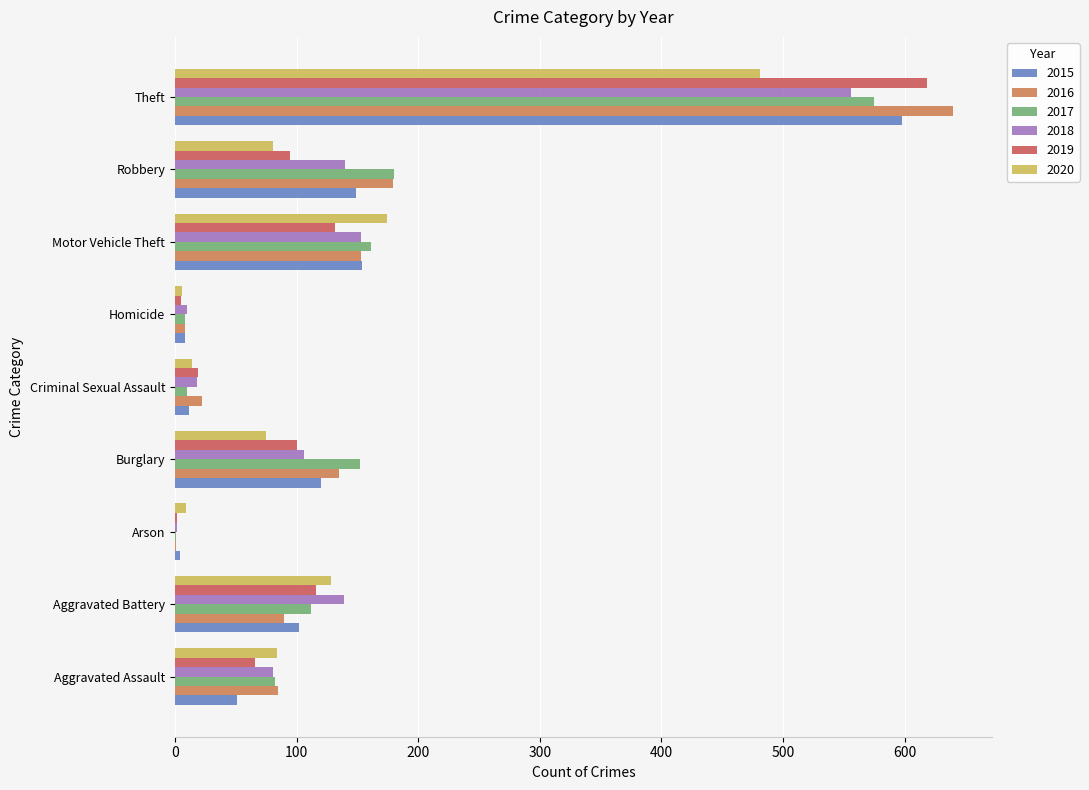

Is the value of 2020 at Robbery greater than the value of 2019 at Homicide?

Yes